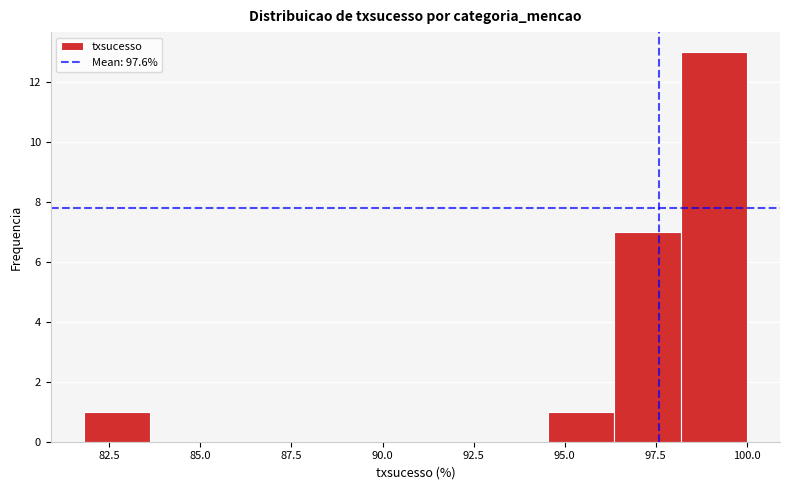

Read against the x-axis, roughly where is the centre of the tallest bar?

99.0